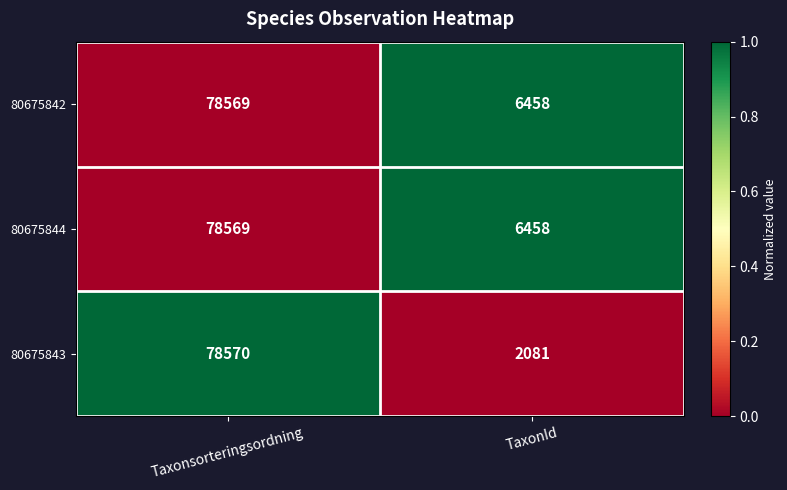

Which series changed the most between Taxonsorteringsordning and TaxonId?

80675843